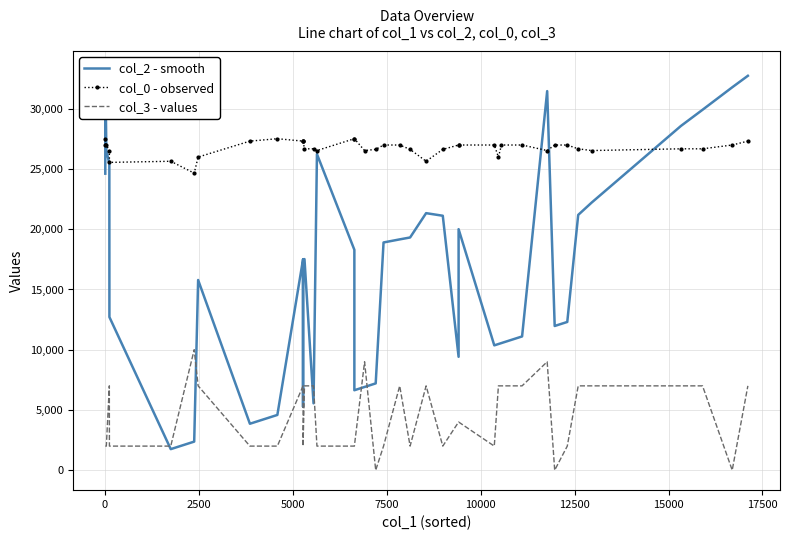

What is the difference between the maximum and minimum values in the col_0 - observed series?

2858.4